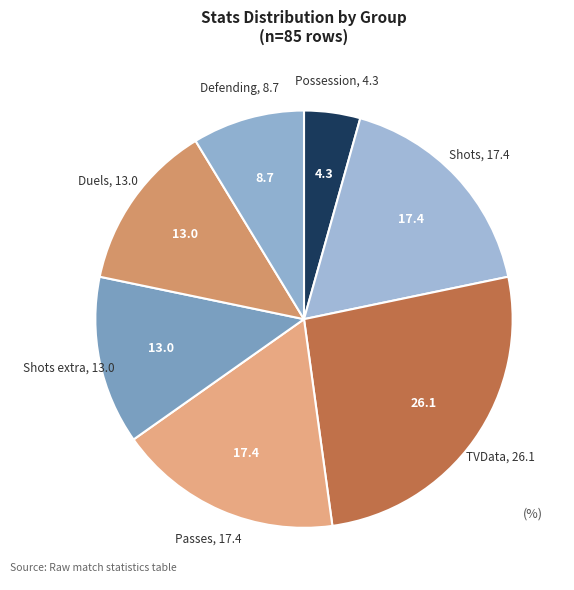

Approximately how many times larger is the value at Duels compared to TVData?

0.5